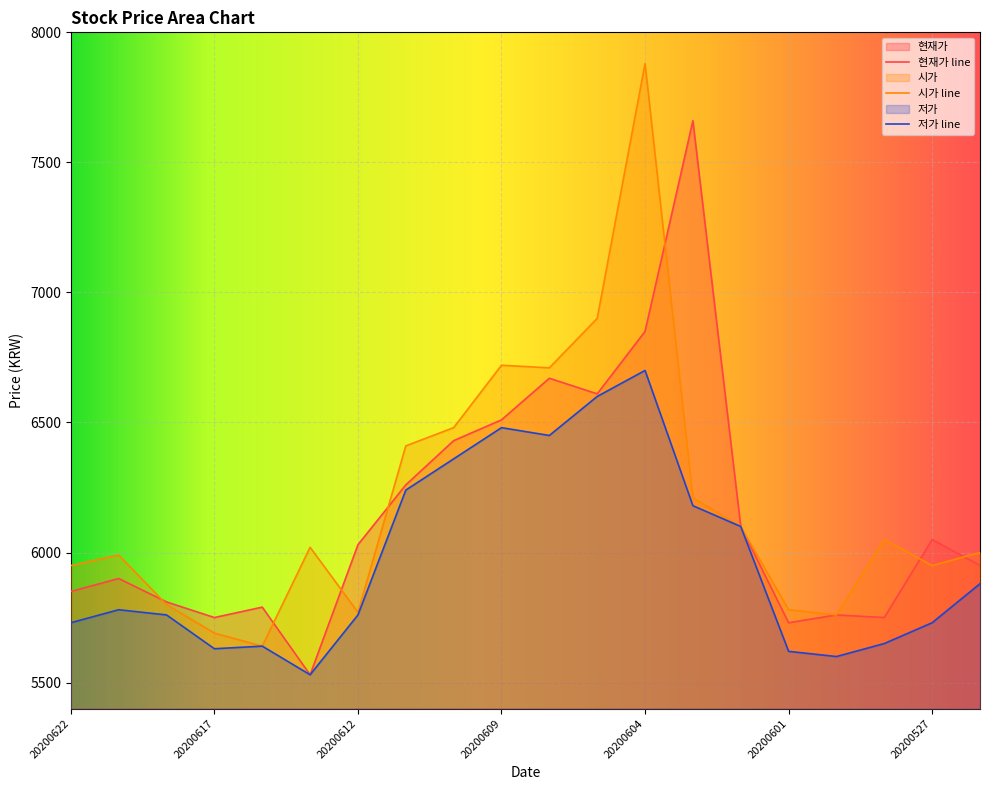

What is the difference between the second highest and minimum values in the 현재가 series?

1320